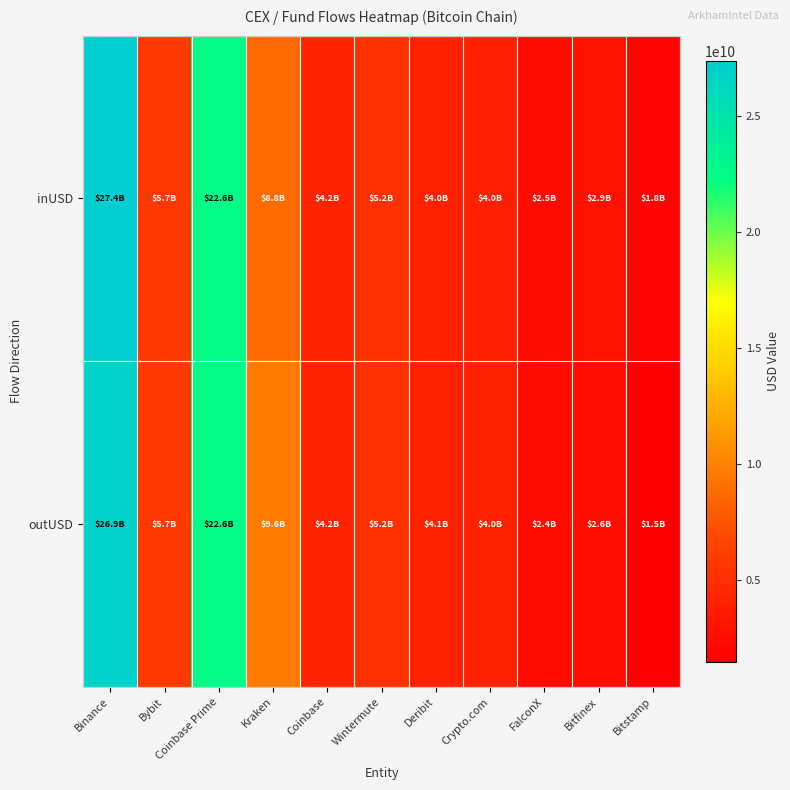

Reading left to right, transcribe all the data shown in this chart.

inUSD: Binance=27378093669.5	Bybit=5677200689.8	Coinbase Prime=22605937983.9	Kraken=8760925317.0	Coinbase=4209870500.6	Wintermute=5208226922.1	Deribit=3985060331.5	Crypto.com=3952963682.3	FalconX=2452818288.8	Bitfinex=2870189424.4	Bitstamp=1828173263.0
outUSD: Binance=26871089680.0	Bybit=5702876177.1	Coinbase Prime=22599629264.0	Kraken=9622765585.8	Coinbase=4213115681.8	Wintermute=5244424285.3	Deribit=4094517419.5	Crypto.com=4016884173.2	FalconX=2396882649.8	Bitfinex=2623693313.4	Bitstamp=1476219103.7